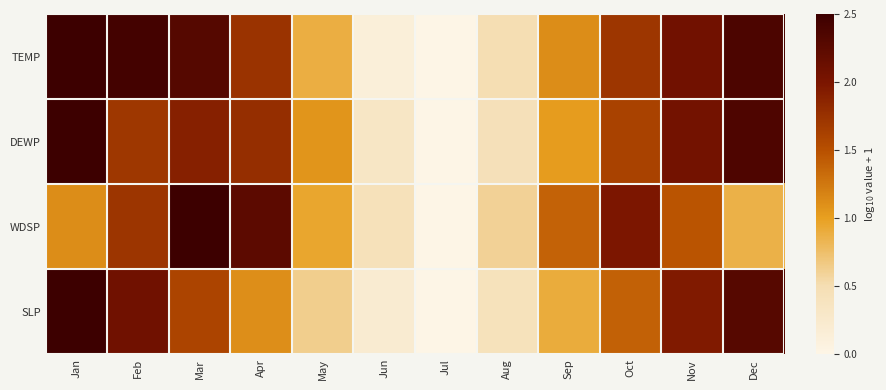

Reading right to left, list all the values displayed in this chart.

TEMP: Dec=2.4	Nov=2.1	Oct=1.7	Sep=1.1	Aug=0.5	Jul=0.0	Jun=0.1	May=0.9	Apr=1.7	Mar=2.3	Feb=2.4	Jan=2.5
DEWP: Dec=2.4	Nov=2.1	Oct=1.6	Sep=1.0	Aug=0.4	Jul=0.0	Jun=0.3	May=1.1	Apr=1.8	Mar=1.9	Feb=1.7	Jan=2.5
WDSP: Dec=0.9	Nov=1.5	Oct=2.0	Sep=1.4	Aug=0.6	Jul=0.0	Jun=0.4	May=0.9	Apr=2.2	Mar=2.5	Feb=1.7	Jan=1.1
SLP: Dec=2.3	Nov=1.9	Oct=1.4	Sep=0.9	Aug=0.4	Jul=0.0	Jun=0.2	May=0.6	Apr=1.1	Mar=1.6	Feb=2.1	Jan=2.5